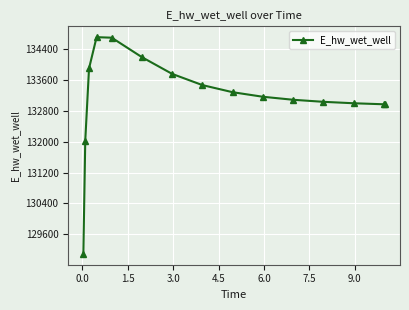

What is the difference between the second highest and second lowest values?

2665.8